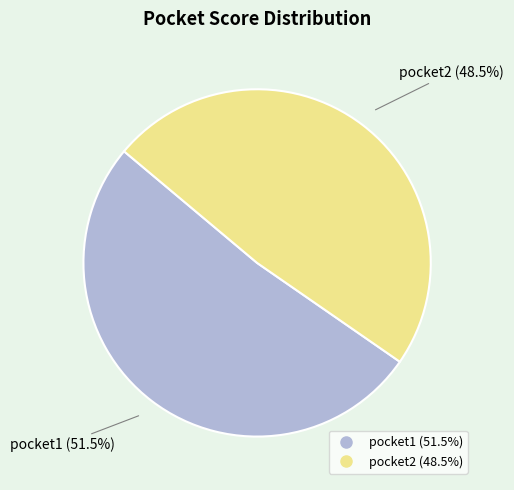

To the nearest percent, what is the average slice percentage?

50%